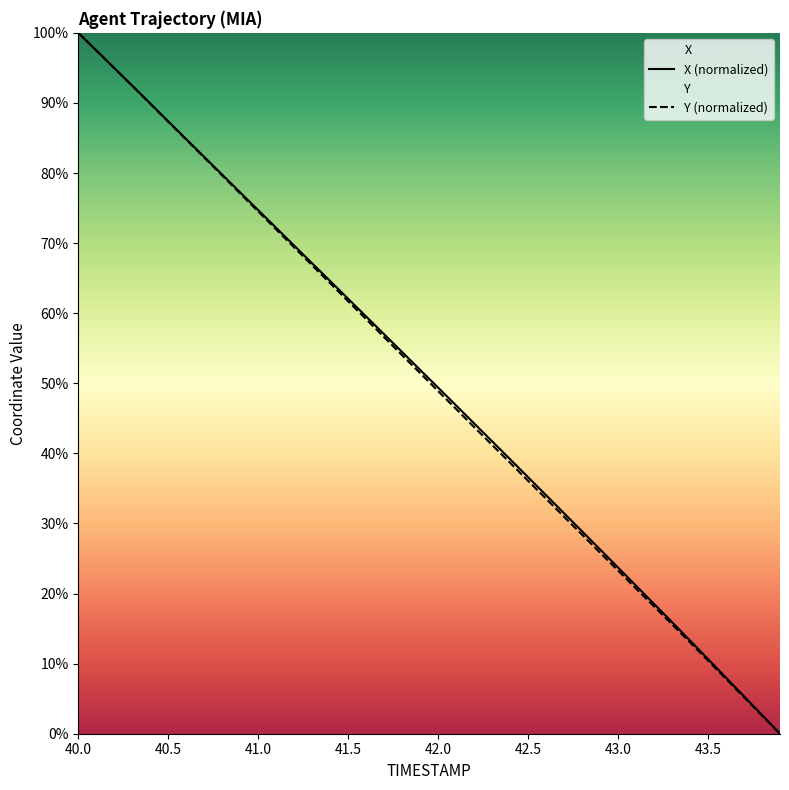

Reading left to right, what are all the values shown in this chart?

X: 100.0	97.5	95.0	92.5	89.9	87.4	84.8	82.3	79.8	77.2	74.7	72.2	69.6	67.1	64.6	62.1	59.5	57.0	54.5	51.9	49.4	46.8	44.3	41.7	39.2	36.6	34.0	31.5	28.9	26.3	23.7	21.1	18.5	15.9	13.3	10.7	8.0	5.3	2.7	0.0
Y: 100.0	97.5	95.0	92.4	89.9	87.3	84.8	82.2	79.6	77.1	74.5	71.9	69.4	66.8	64.3	61.7	59.1	56.6	54.0	51.4	48.9	46.3	43.8	41.2	38.7	36.1	33.5	31.0	28.4	25.8	23.3	20.7	18.2	15.6	13.0	10.4	7.8	5.2	2.6	0.0